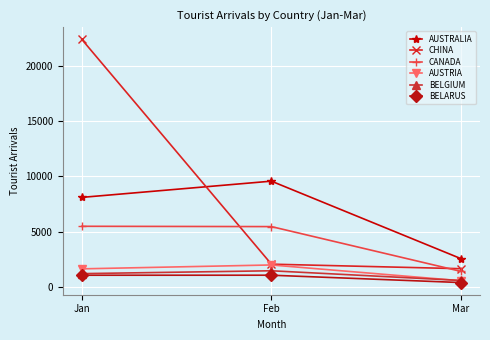

What is the difference between the maximum and minimum values in the AUSTRALIA series?

6988